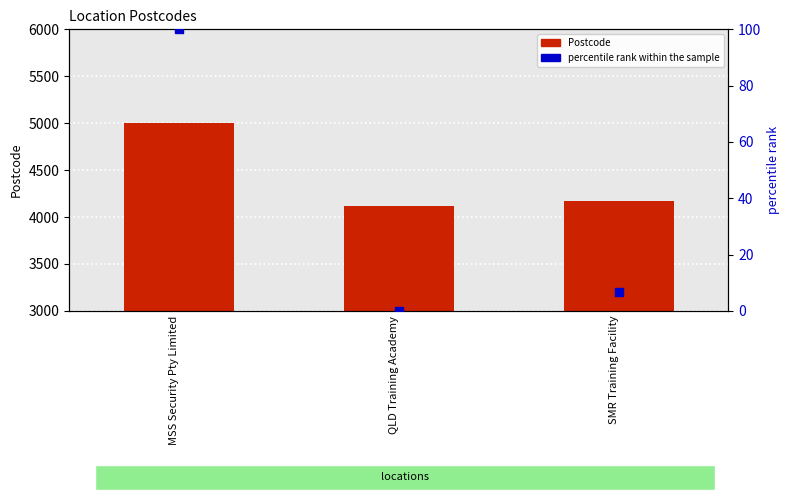

Is the value of percentile rank within the sample at SMR Training Facility greater than the value of Postcode at MSS Security Pty Limited?

No